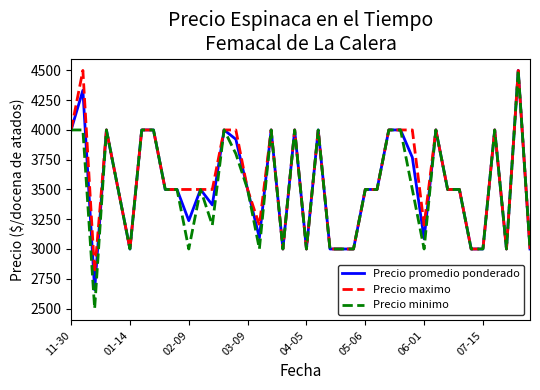

Which series has the widest spread of values?

Precio minimo